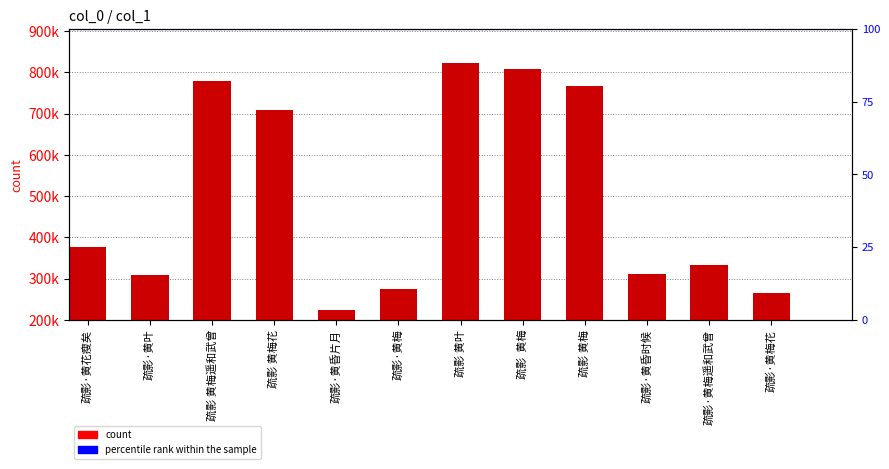

Does the chart contain any negative values?

No